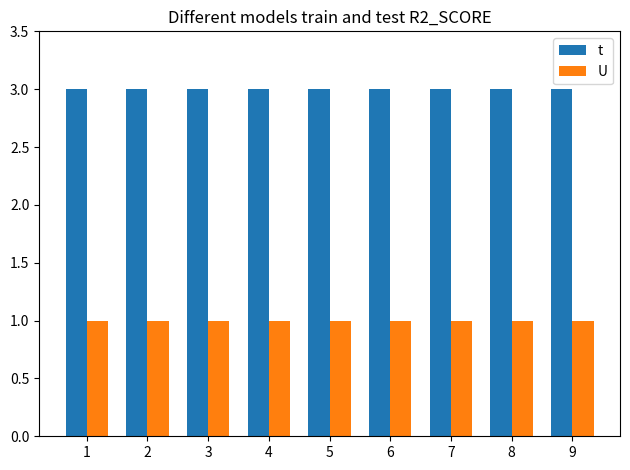

The value of t at 9 is 2. True or false?

False